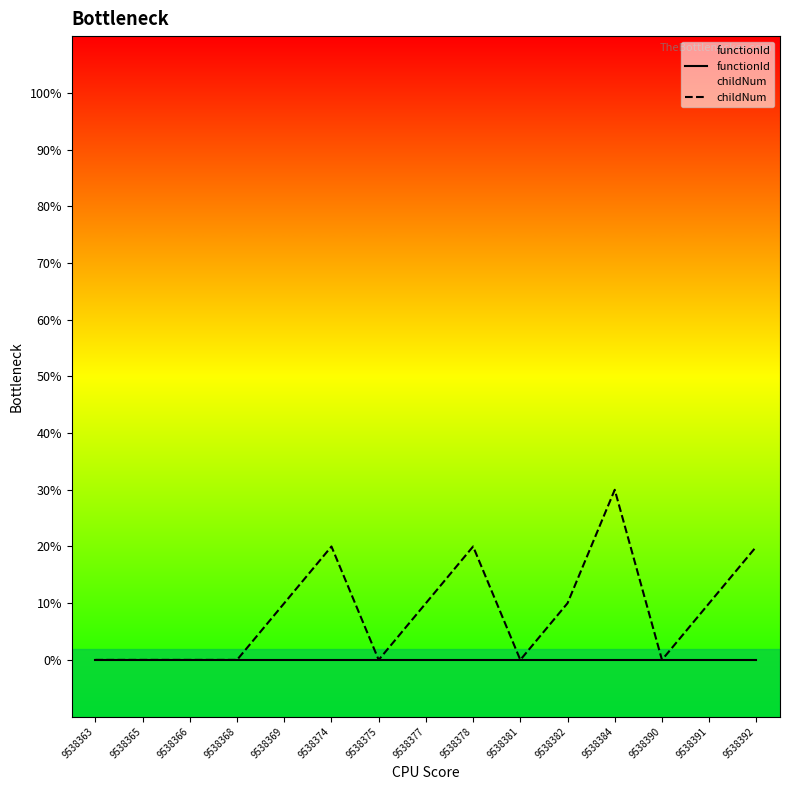

List the series in order of their overall mean, highest first.

childNum, functionId